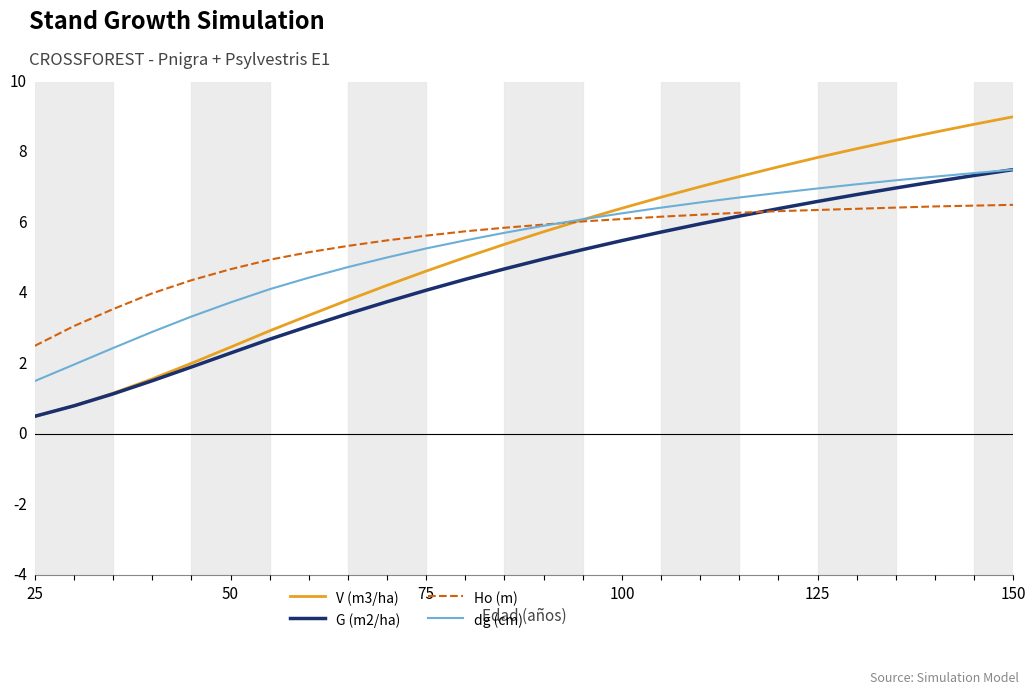

Is this an area chart (filled region under the line)?

No